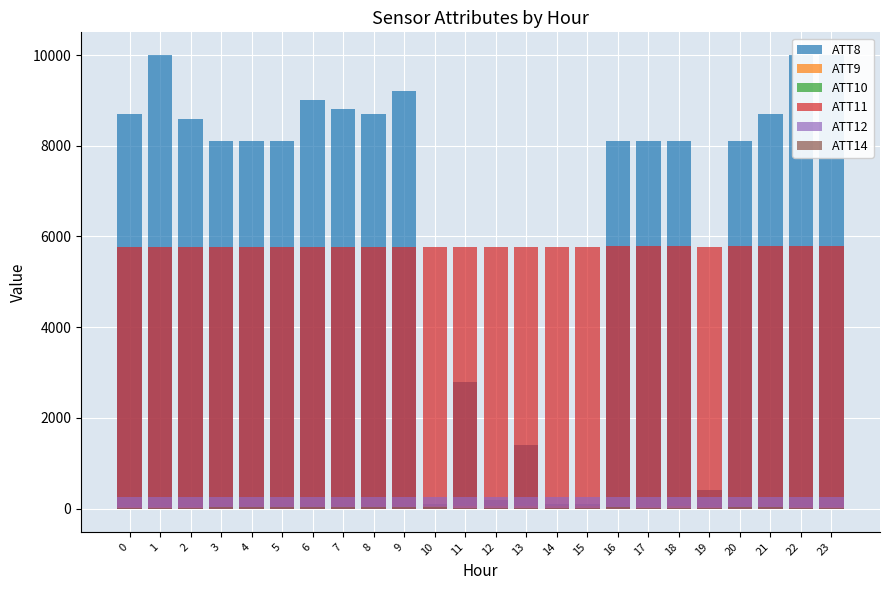

At which label is ATT11 closest to 5778?

15